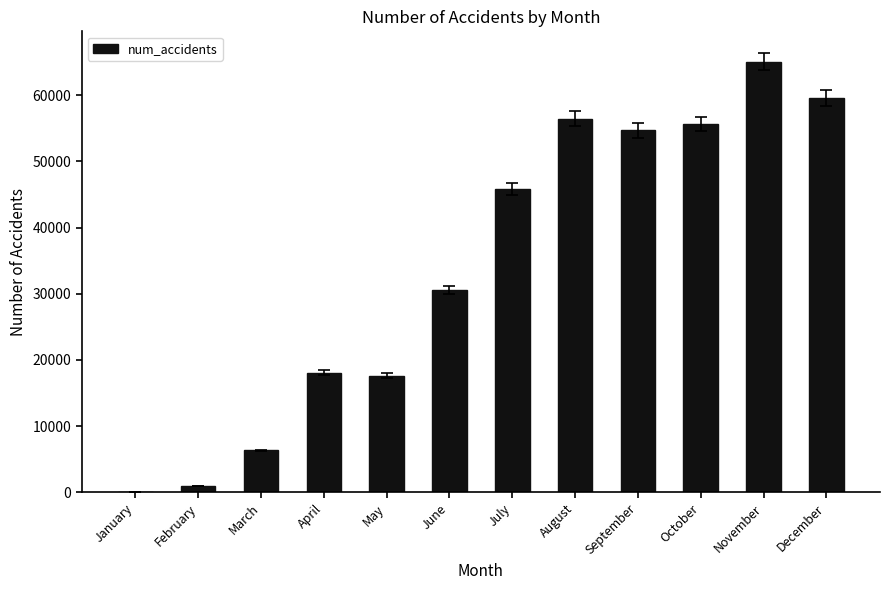

What is the ratio of the value at June to the value at March?

4.8